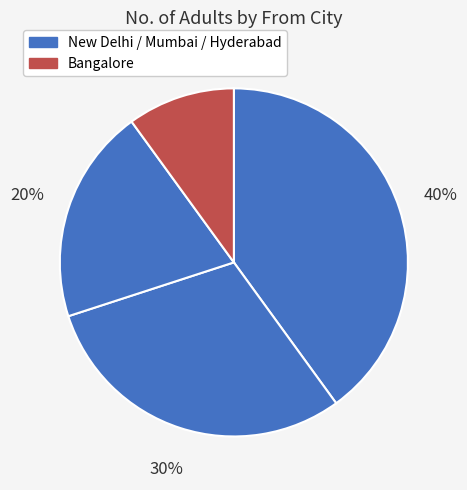

How many segments does this pie chart have?

4